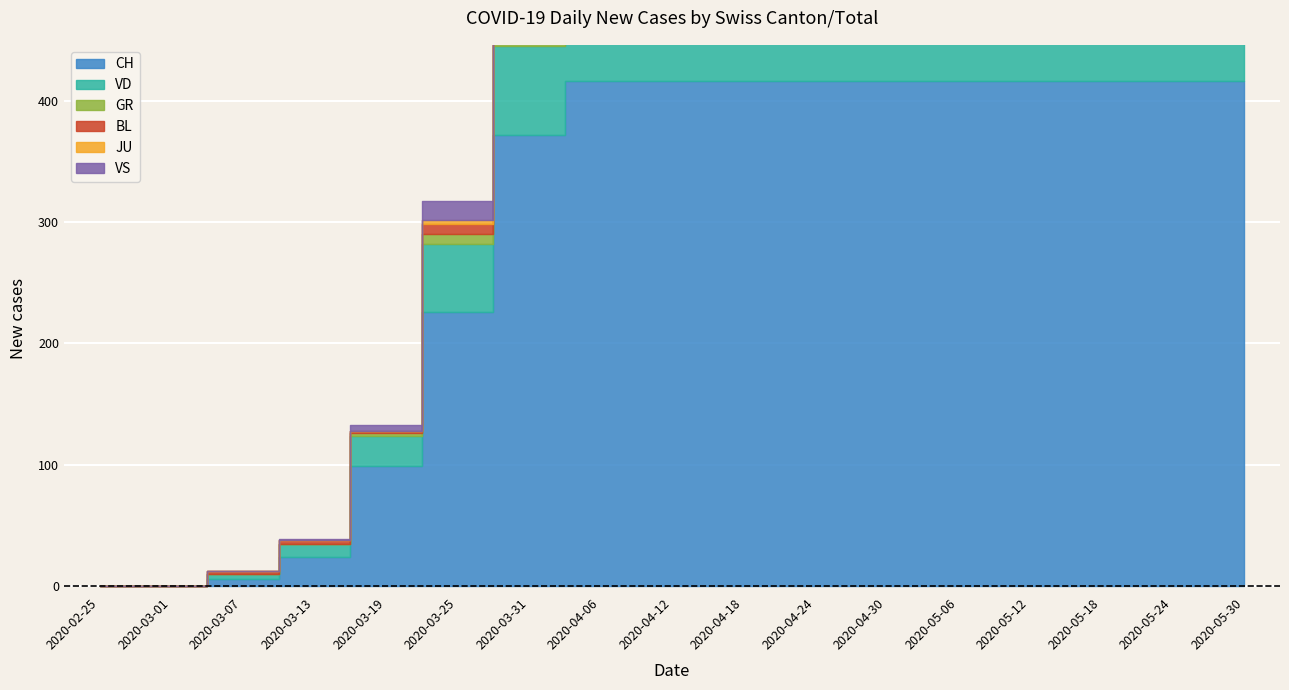

At which category does the chart reach its peak across all series?

2020-04-06